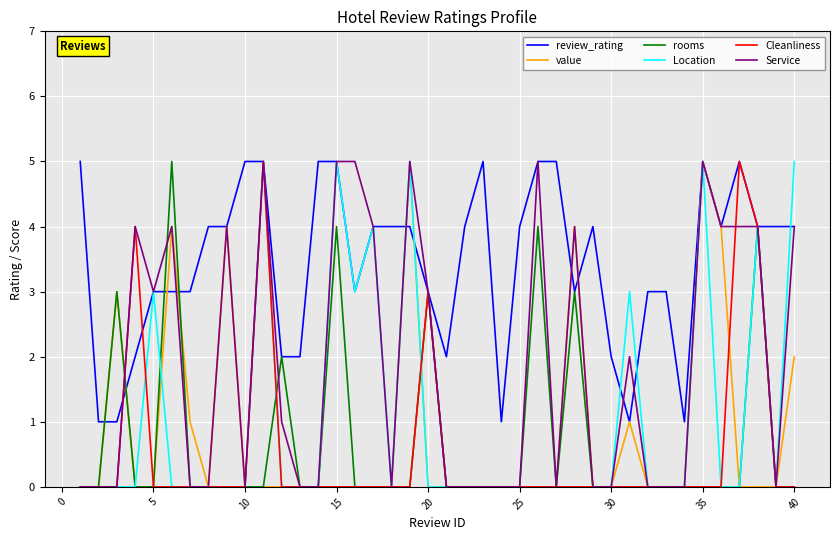

Which series has the largest total across all categories?

review_rating